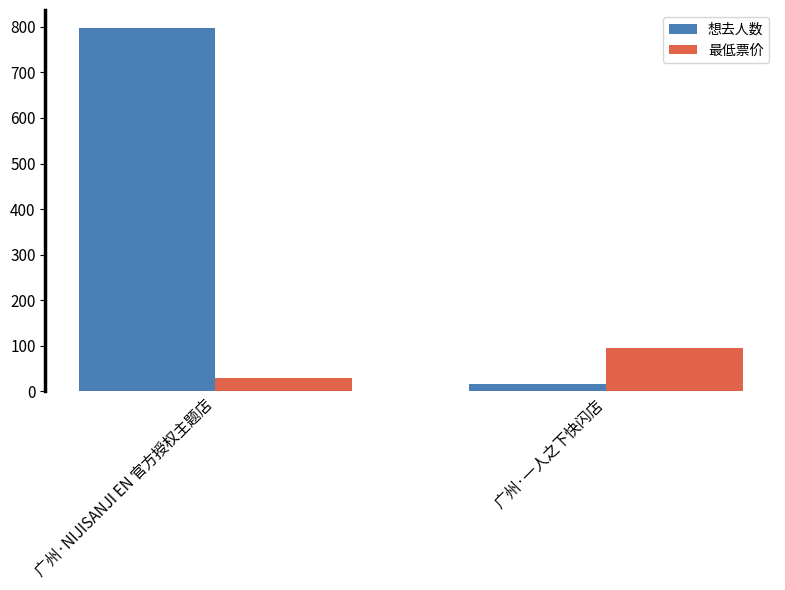

Which label corresponds to the smallest value in the chart?

广州·一人之下快闪店